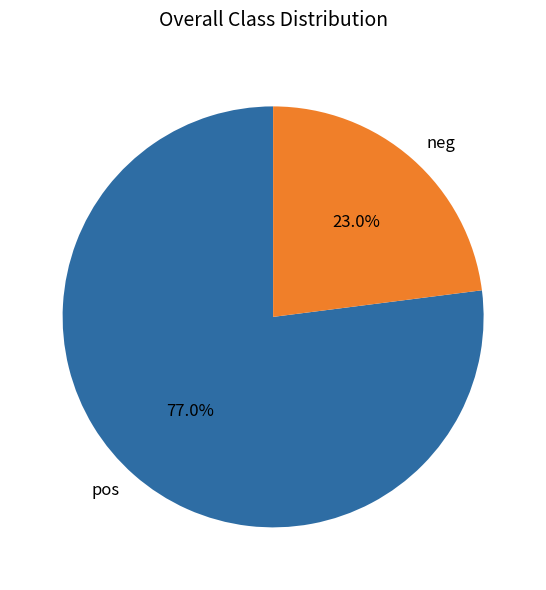

Is there a majority slice in this chart?

Yes